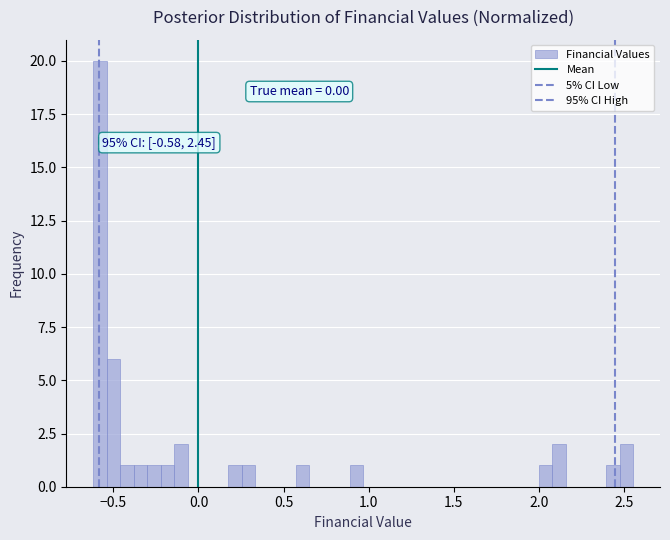

Around what value on the x-axis is the tallest bar? Give the approximate position of its centre, as read against the axis.

-0.60